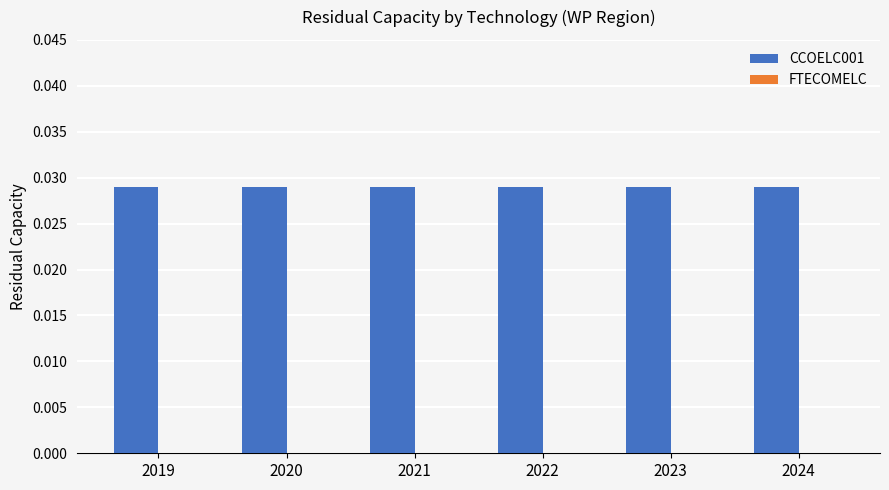

True or false: CCOELC001 has a value of 0.0 at 2022.

True